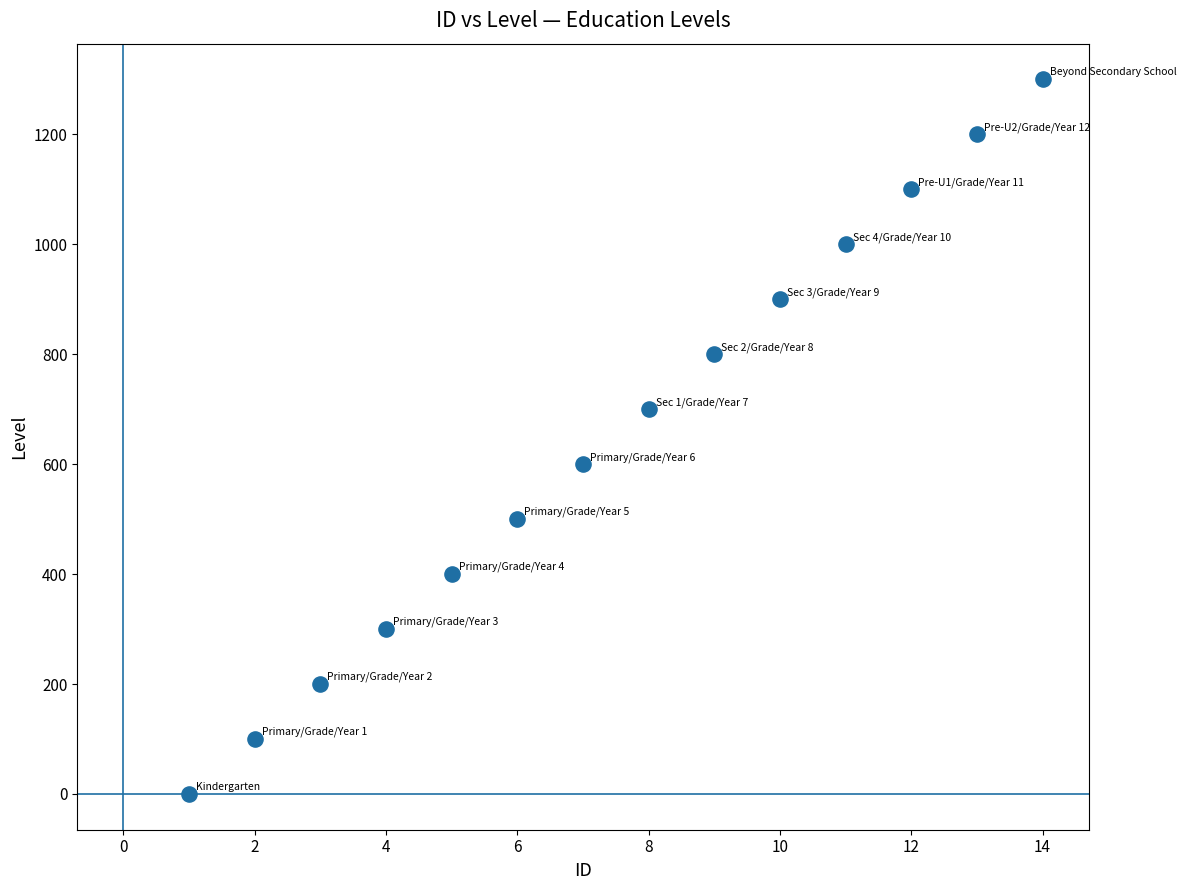

What is the range of Y values (max minus min)?

1300